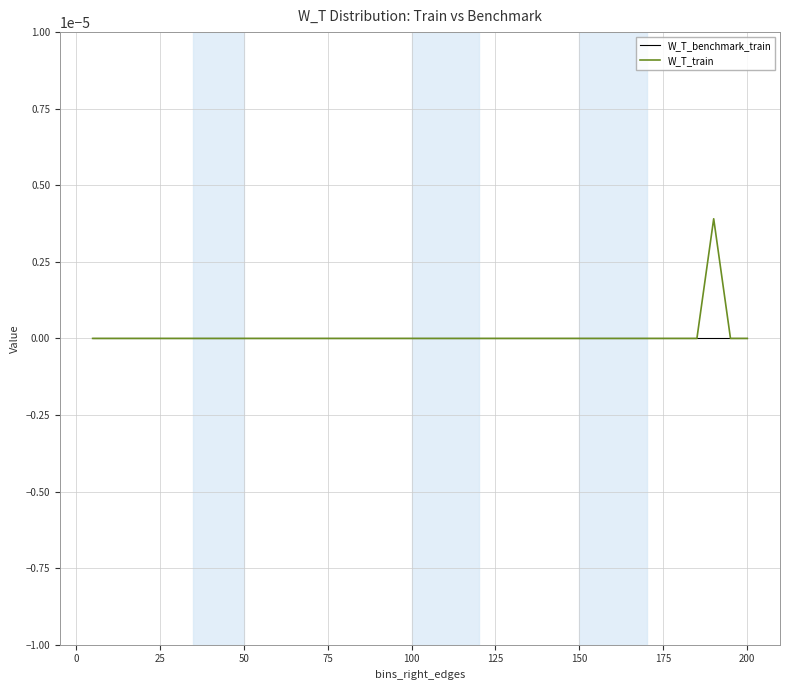

Which series has the largest total across all categories?

W_T_train